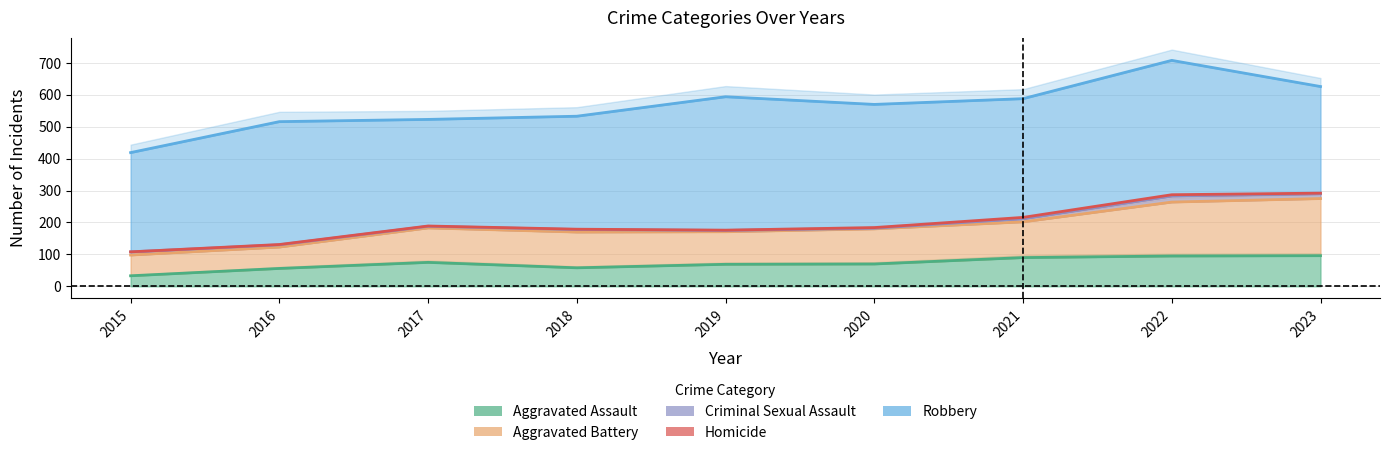

True or false: Homicide and Criminal Sexual Assault cross at least once.

False